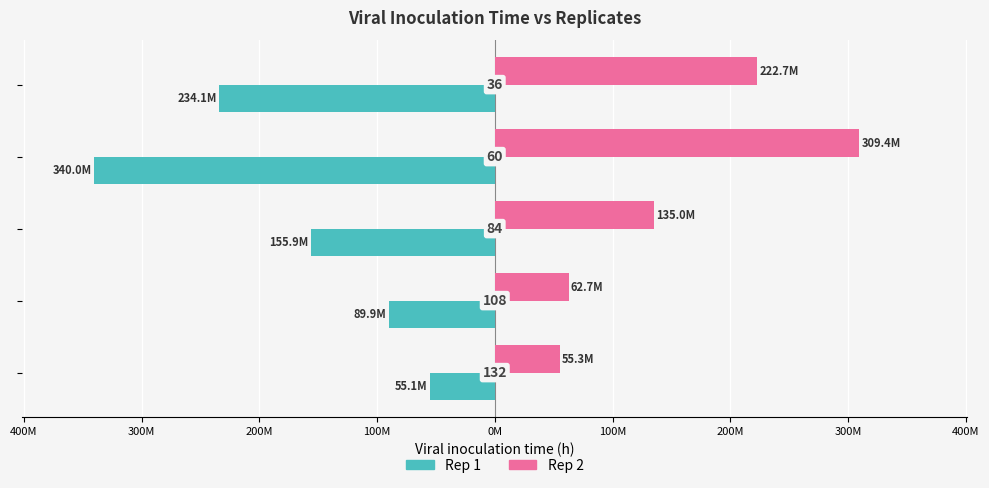

What is the average value of the Rep 2 series?

157005970.1